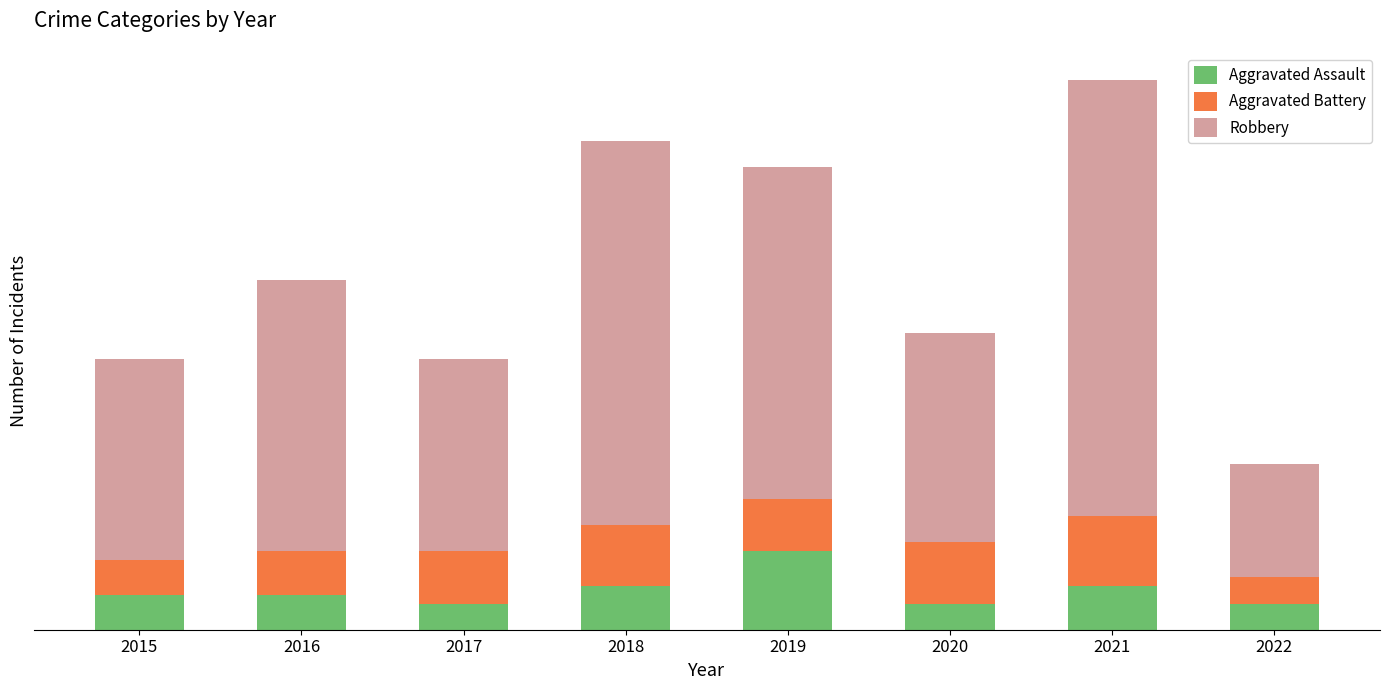

What are all the series names shown in the legend?

Aggravated Assault, Aggravated Battery, Robbery